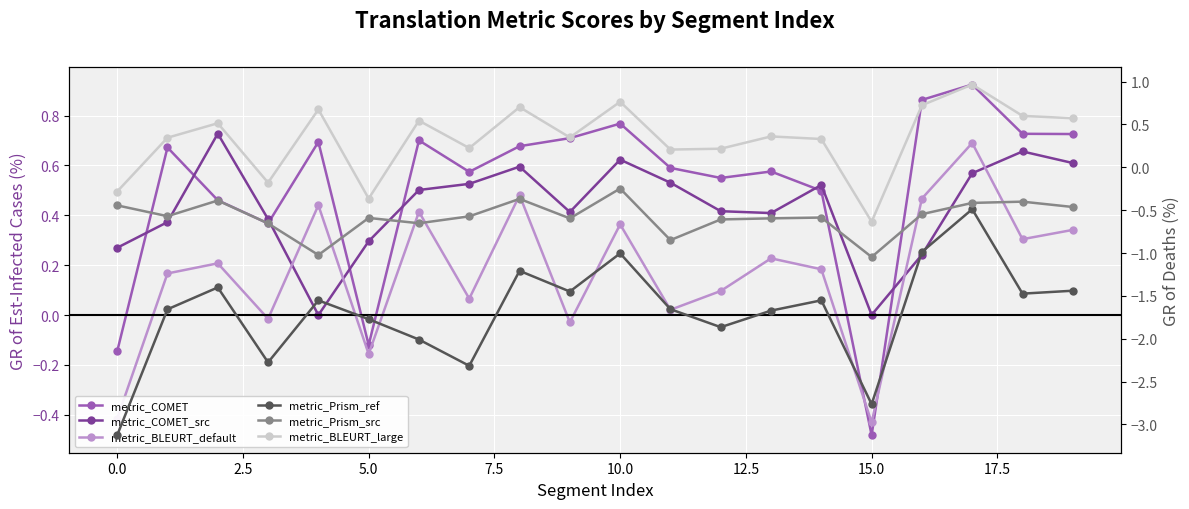

What are all the series names shown in the legend?

metric_COMET, metric_COMET_src, metric_BLEURT_default, metric_Prism_ref, metric_Prism_src, metric_BLEURT_large